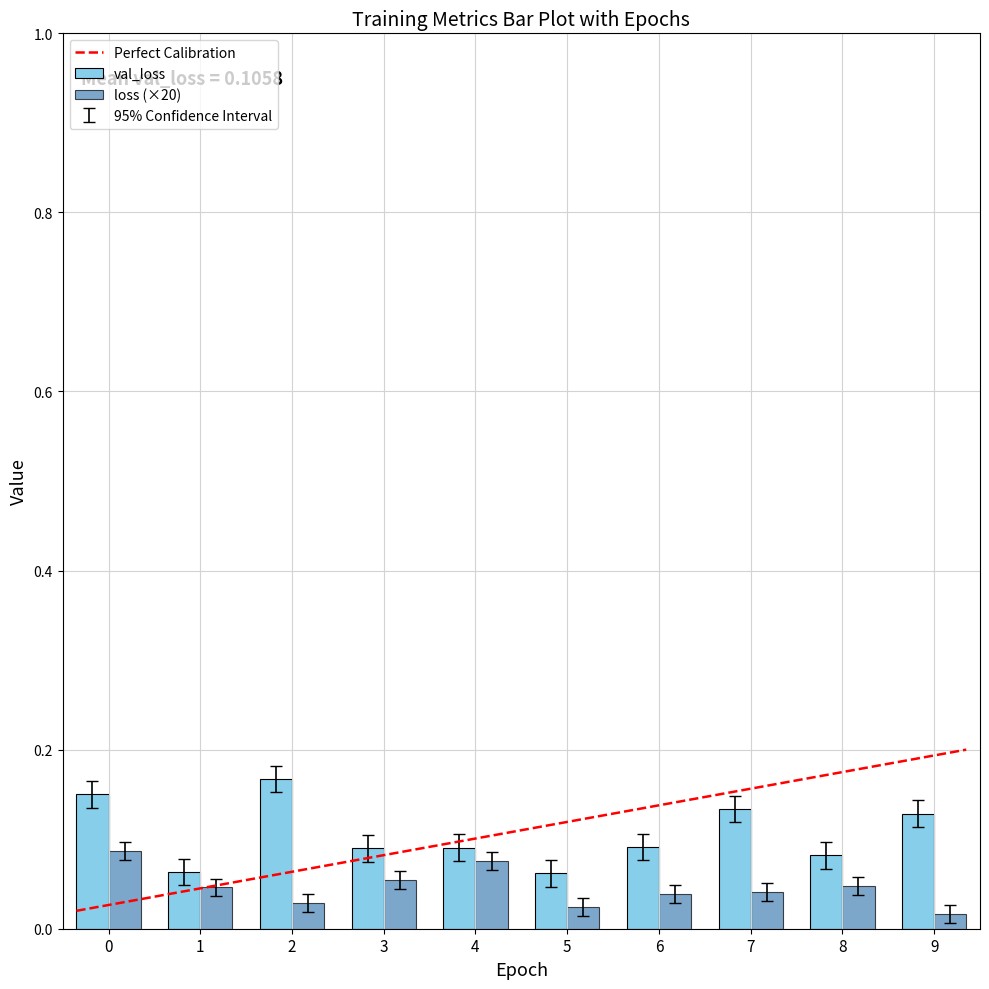

Which series has the largest total across all categories?

val_loss